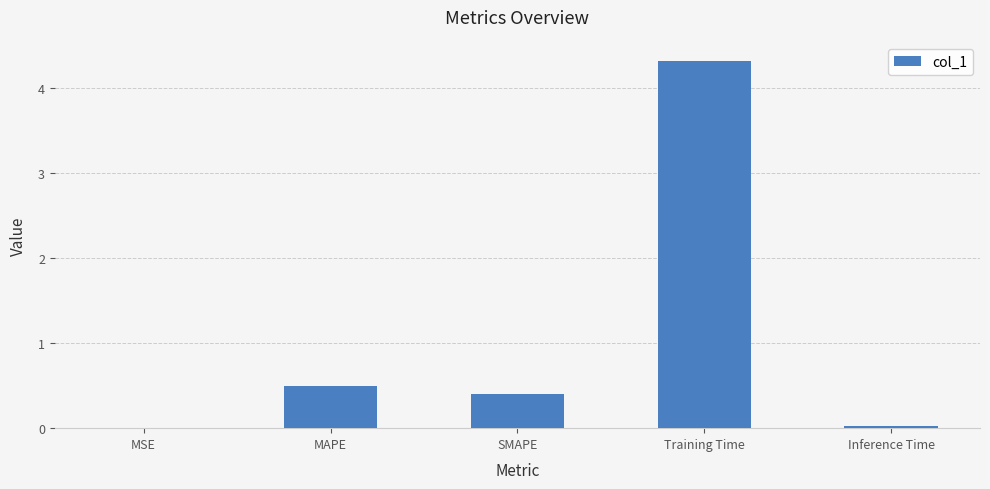

What is the sum of all values?

5.2